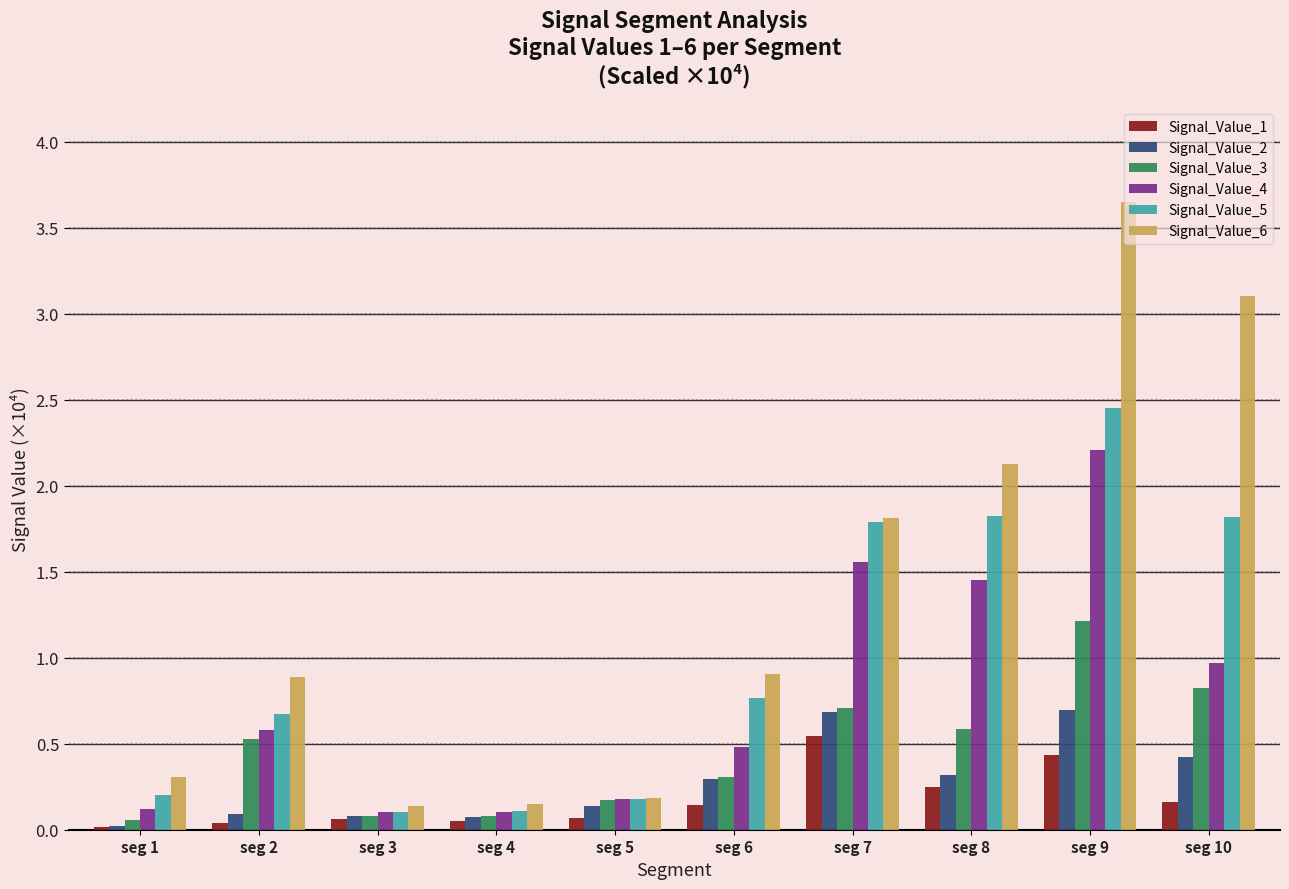

How many bars are there in each group?

6